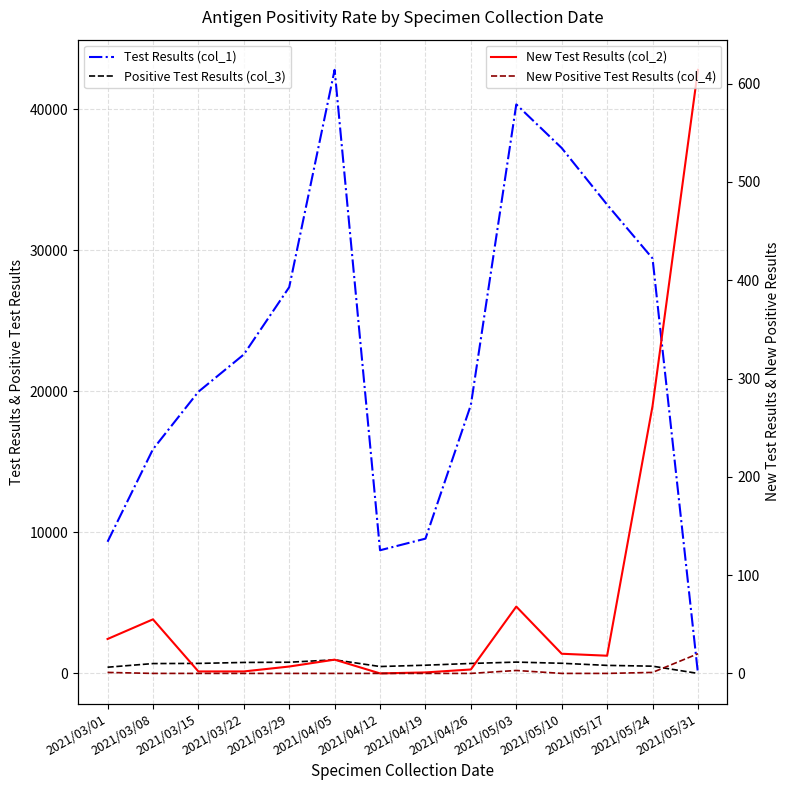

What is the label of the 11th point from the left?

2021/05/10